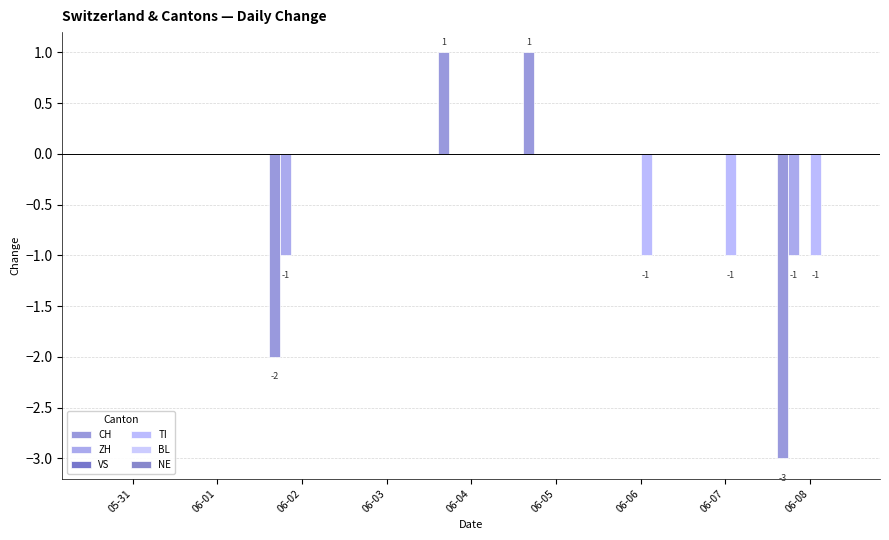

What position from the right is 06-04?

5